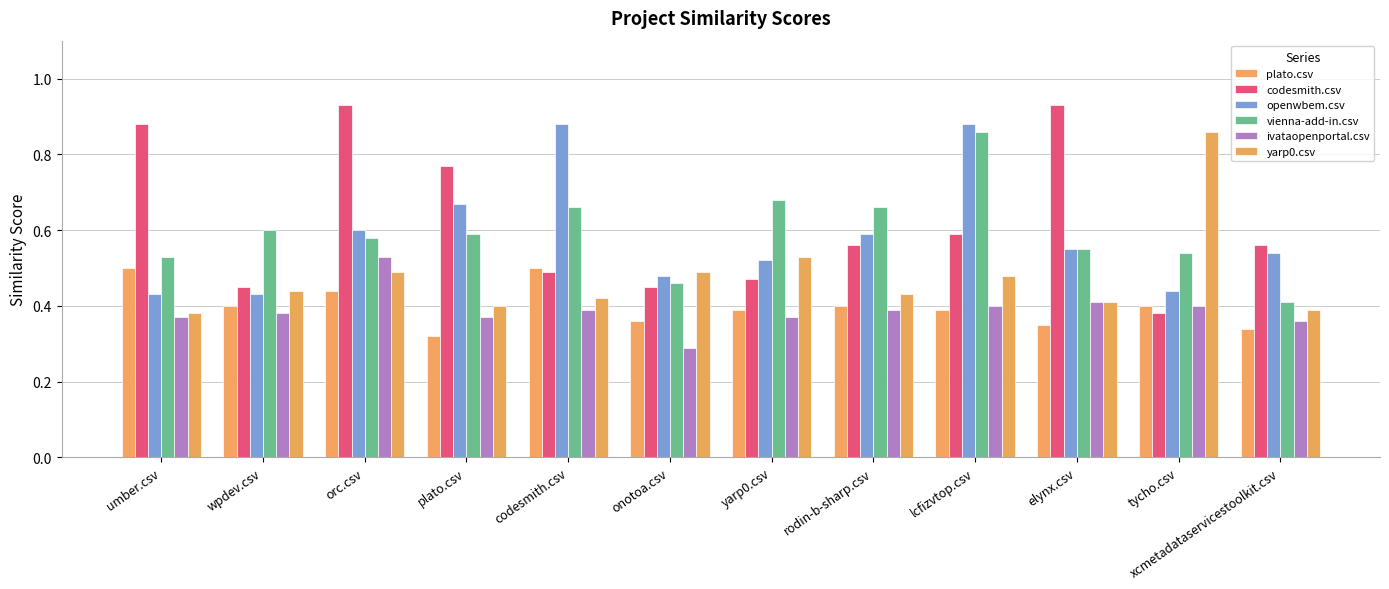

Between lcfizvtop.csv and wpdev.csv, which is larger?

wpdev.csv